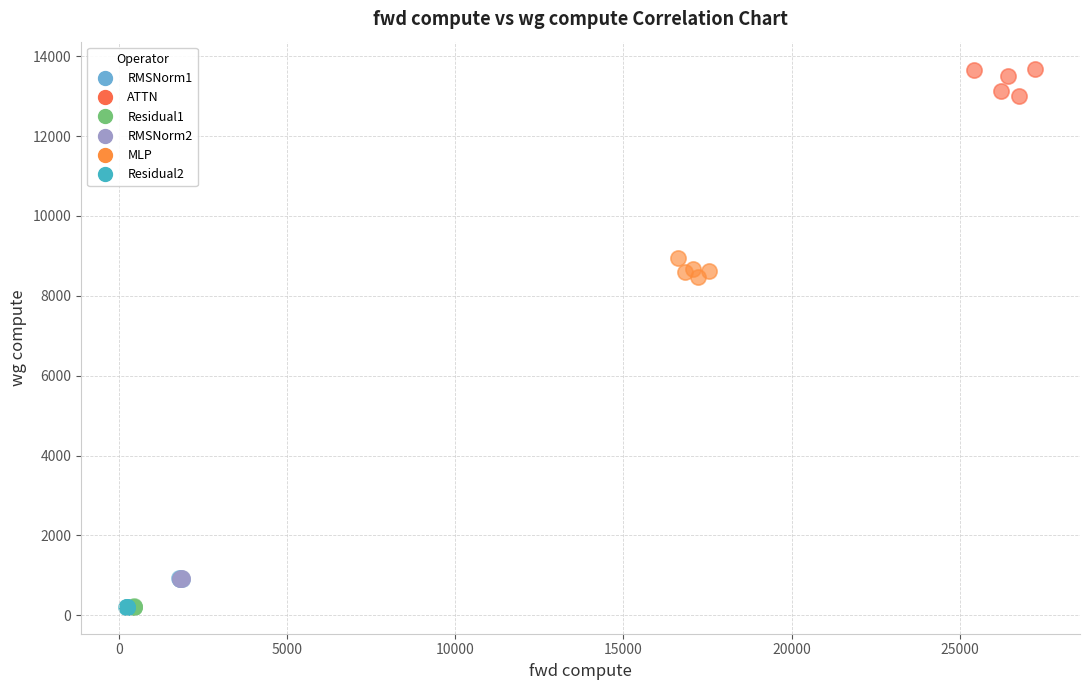

Which series contains the highest Y value?

ATTN